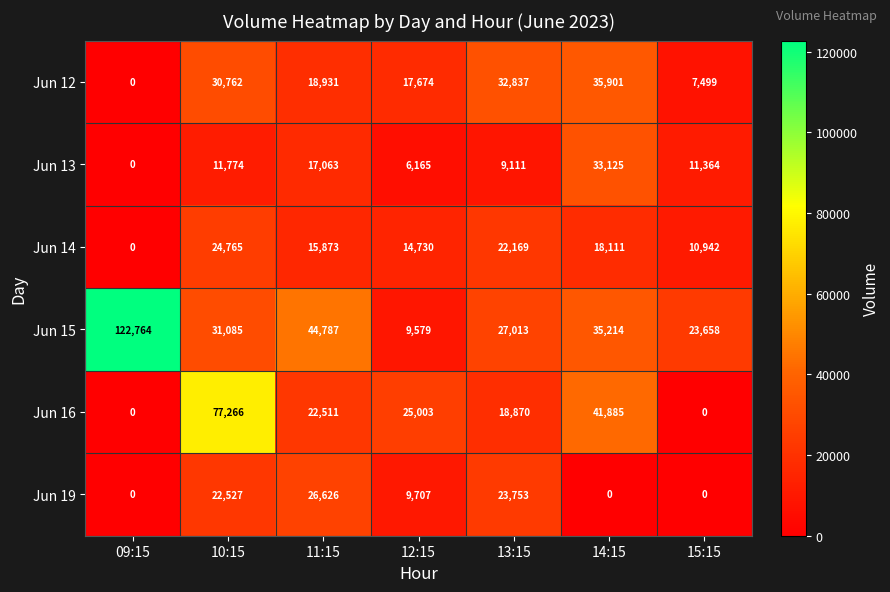

What is the sum of all Jun 13 values?

88602